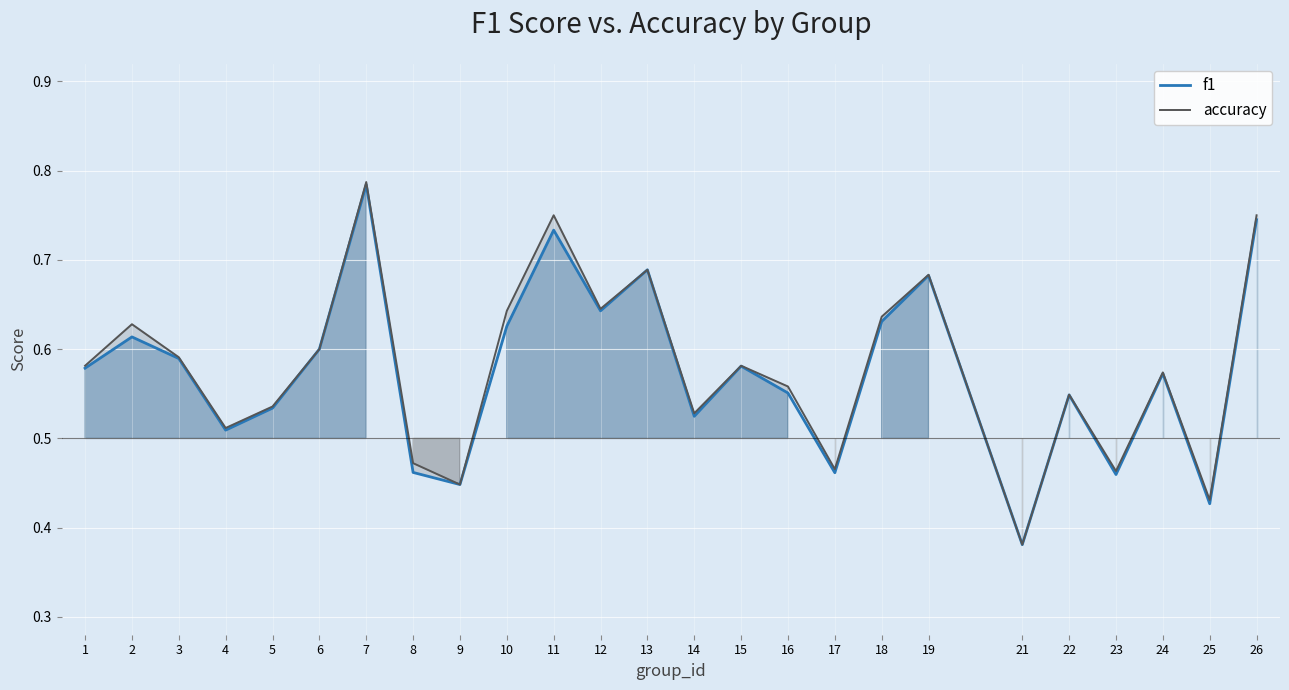

True or false: accuracy and f1 cross at least once.

False